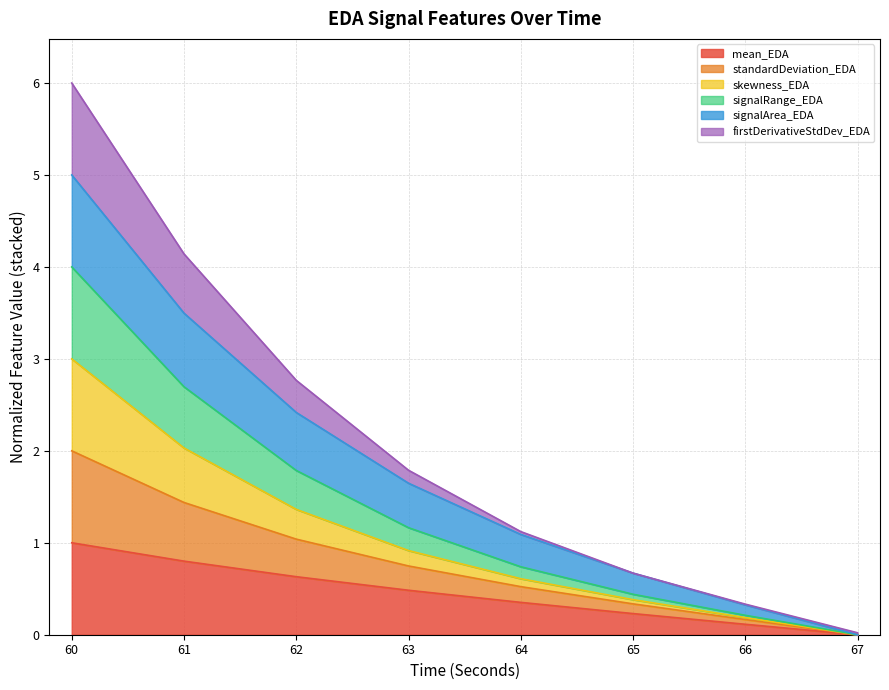

At which category is the sum across all series the highest?

60